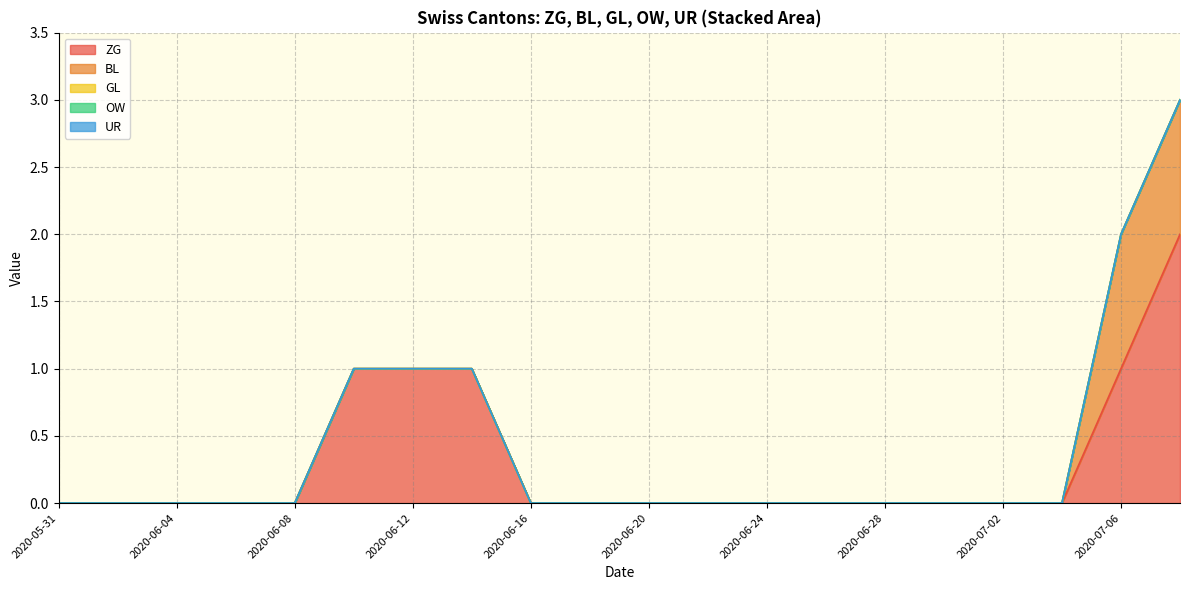

True or false: GL and ZG intersect in this chart.

False